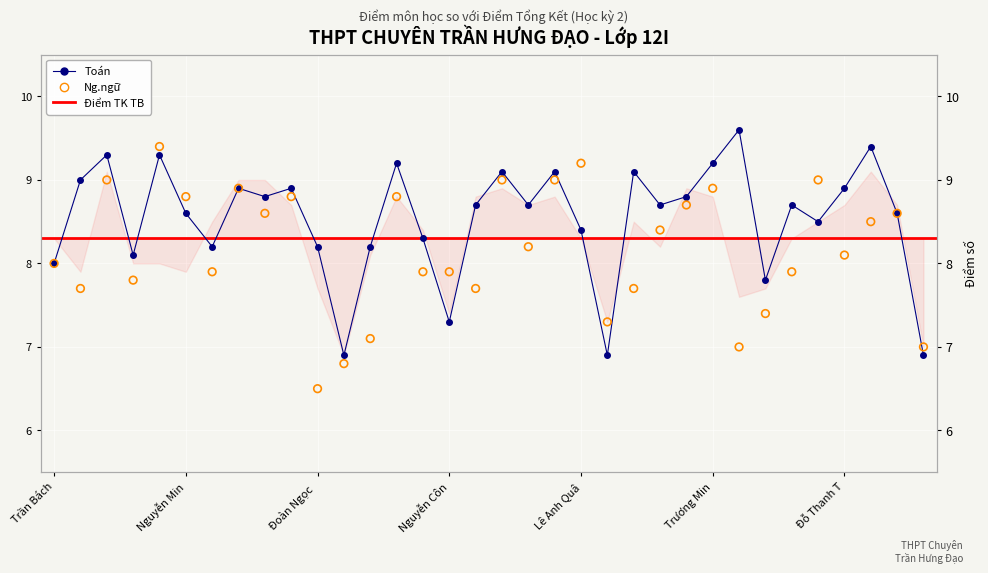

Is the value of Ng.ngữ at Nguyễn Minh Đăng greater than the value of Toán at Phạm Đồng Thanh Trúc?

Yes